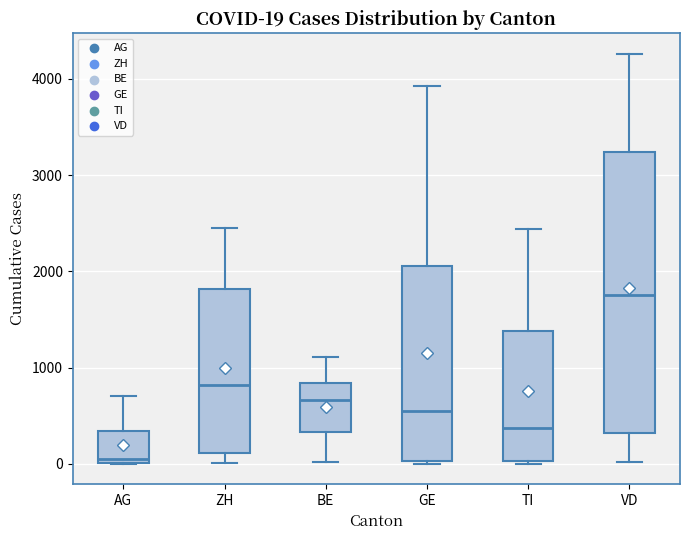

Which box has the highest median line?

VD